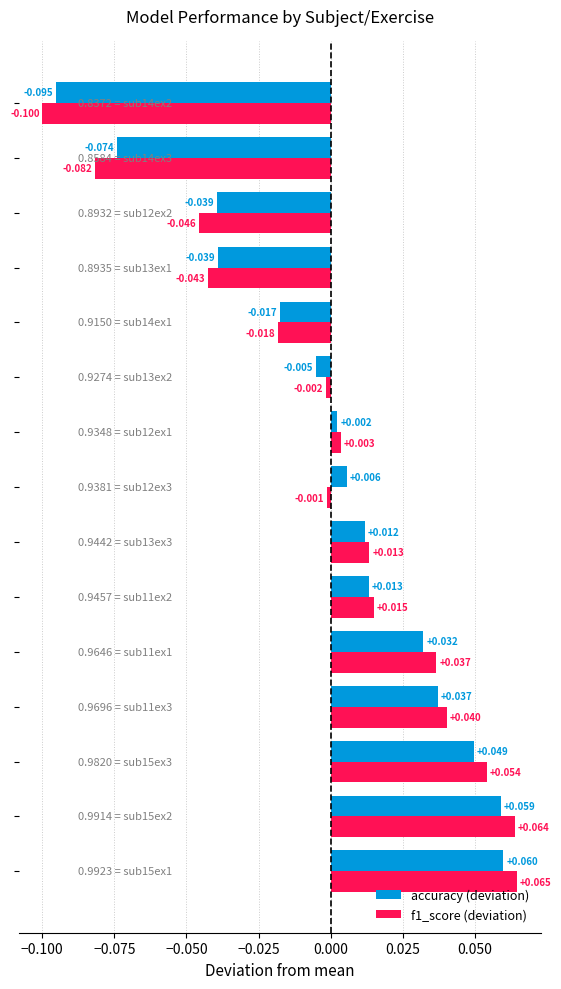

Reading left to right, list all the values displayed in this chart.

accuracy (deviation): 0.1	0.1	0.0	0.0	0.0	0.0	0.0	0.0	0.0	-0.0	-0.0	-0.0	-0.0	-0.1	-0.1
f1_score (deviation): 0.1	0.1	0.1	0.0	0.0	0.0	0.0	-0.0	0.0	-0.0	-0.0	-0.0	-0.0	-0.1	-0.1